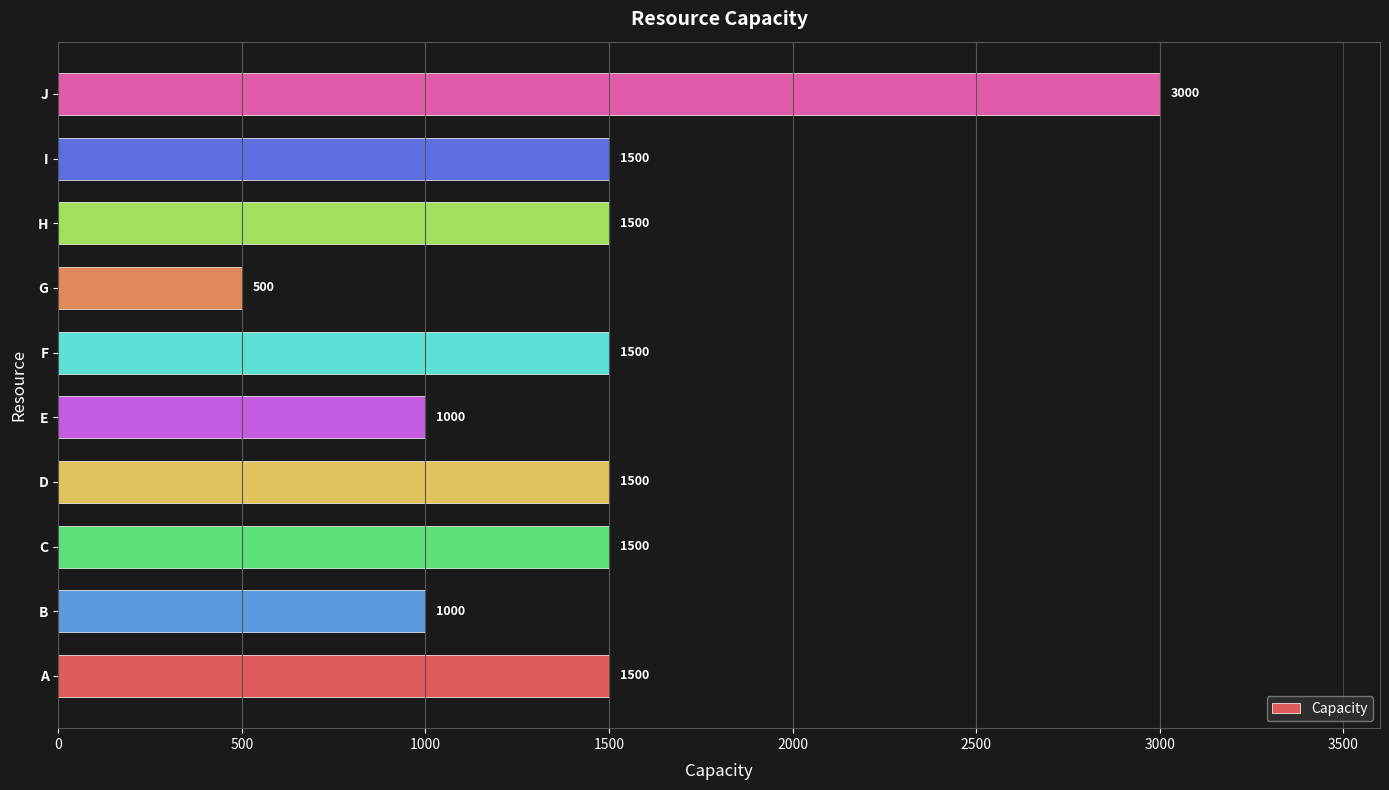

Is it true that the value at B is 515?

False